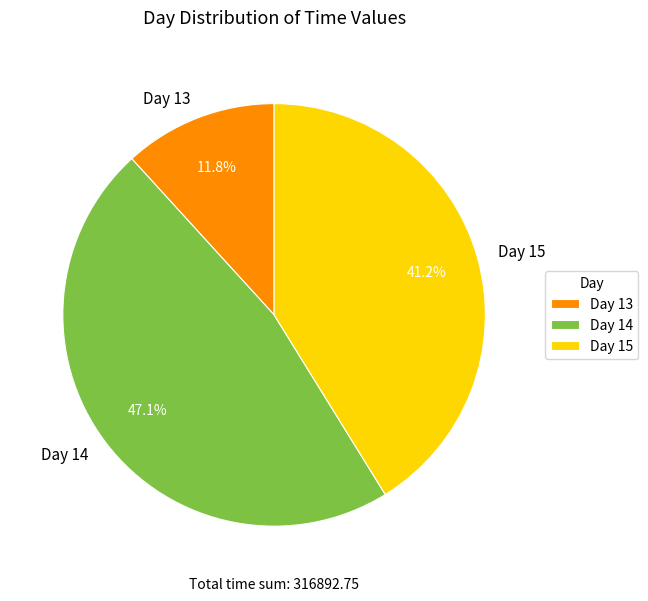

Is there any slice that represents more than half of the pie?

No